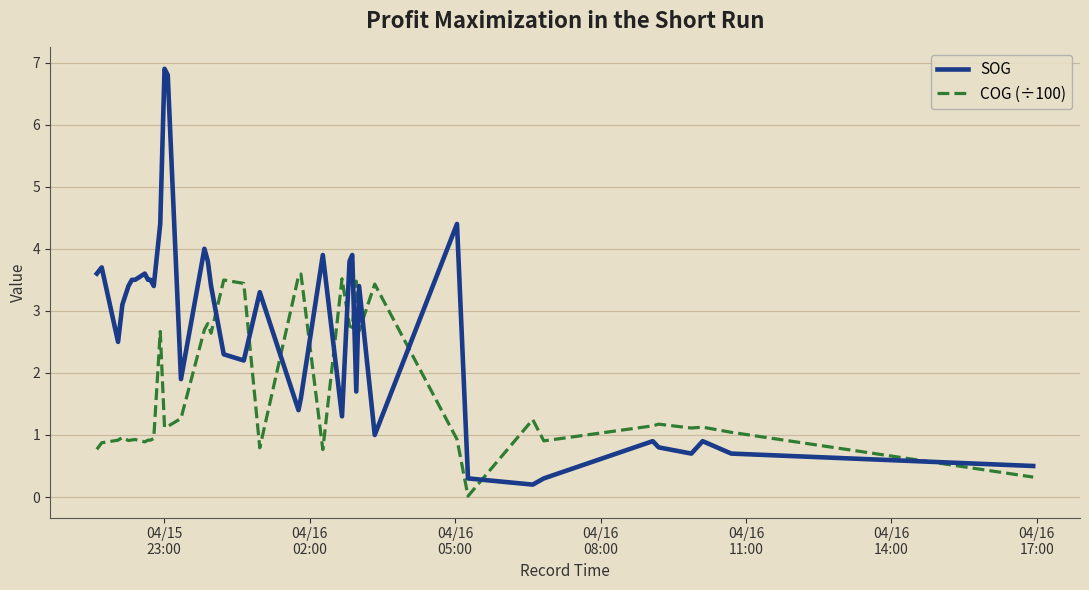

List the series in order of their overall mean, highest first.

SOG, COG (÷100)